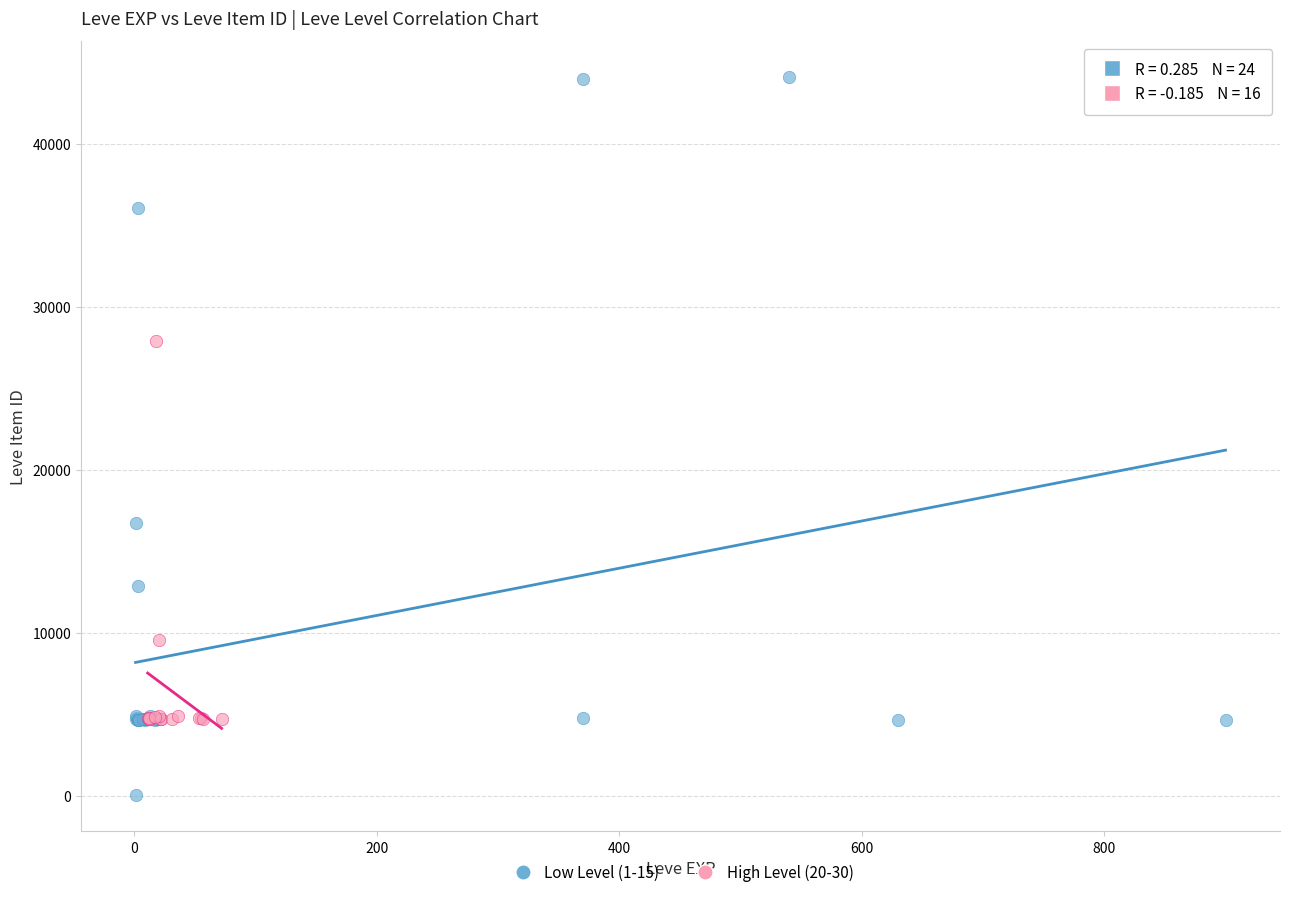

Which series has the widest spread of Y values?

Low Level (1-15)